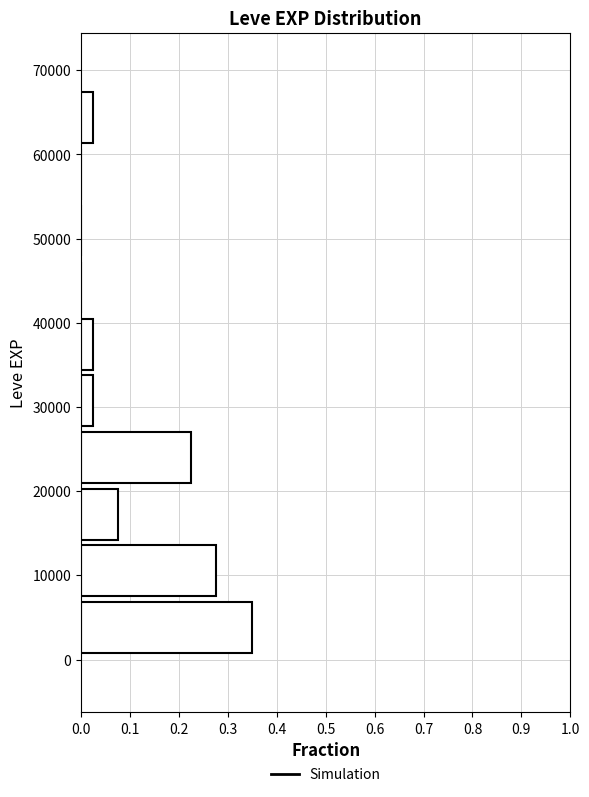

What is the length of the bar covering 61000 to 68000 on the y-axis? Neither the bar edges nor the lengths are printed on the chart, so give them approximately, as read against the axes.

0.03